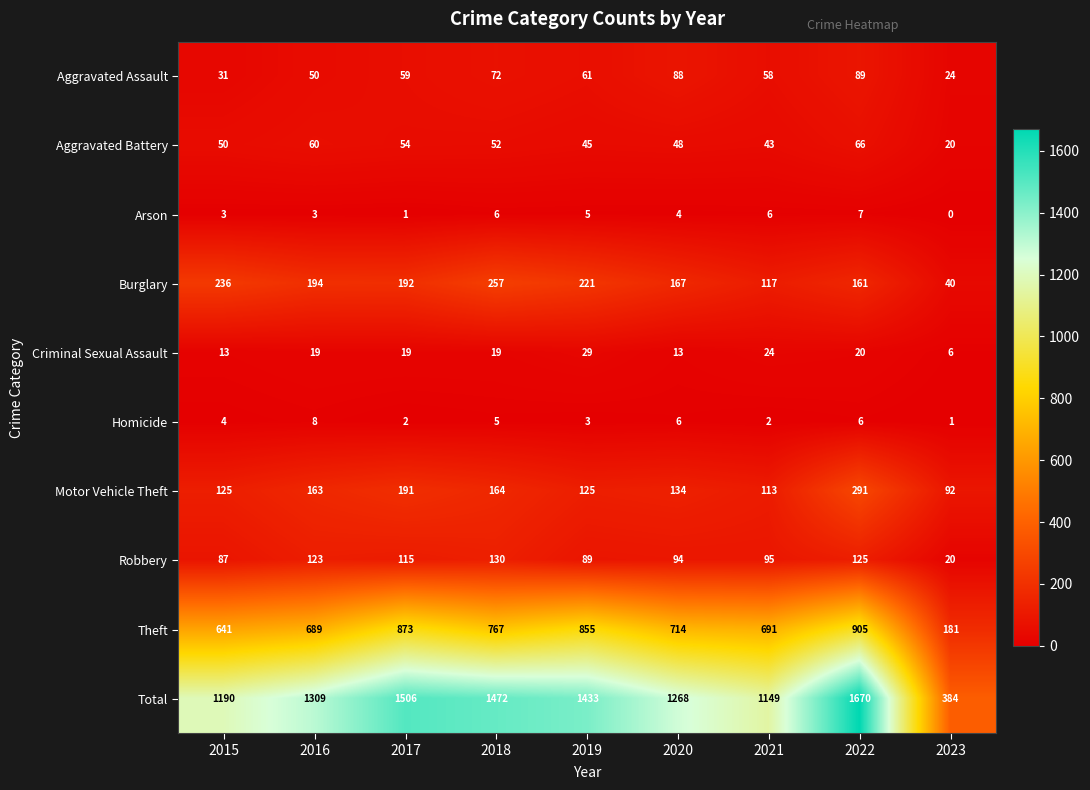

Which category has the lowest value in the Theft series?

2023